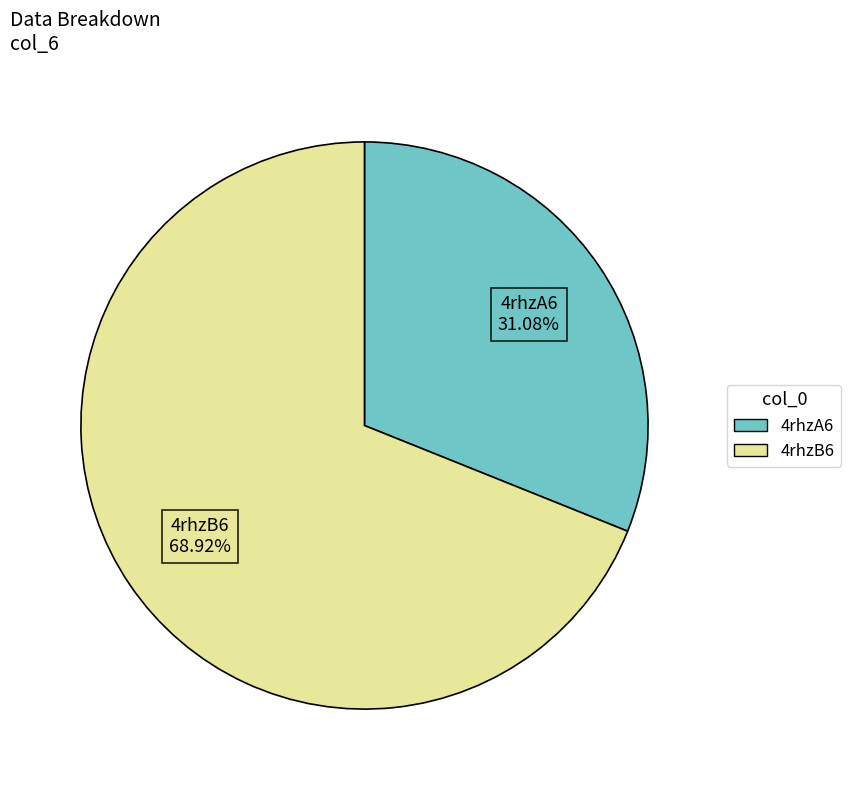

How many slices are in this pie chart?

2